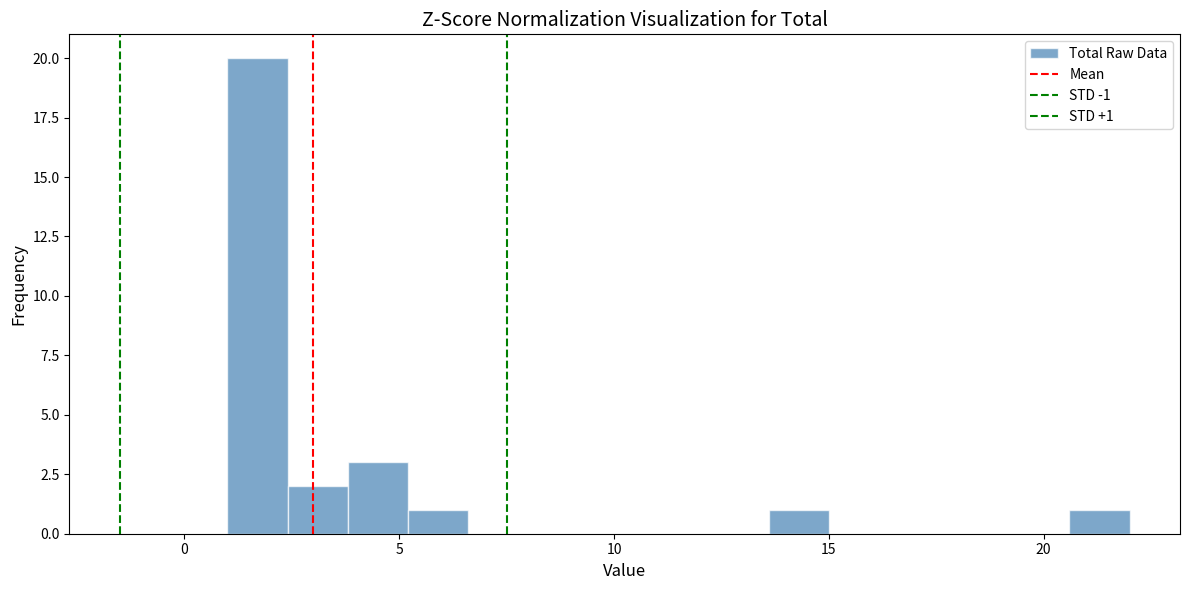

Around what value on the x-axis is the tallest bar? Give the approximate position of its centre, as read against the axis.

1.5